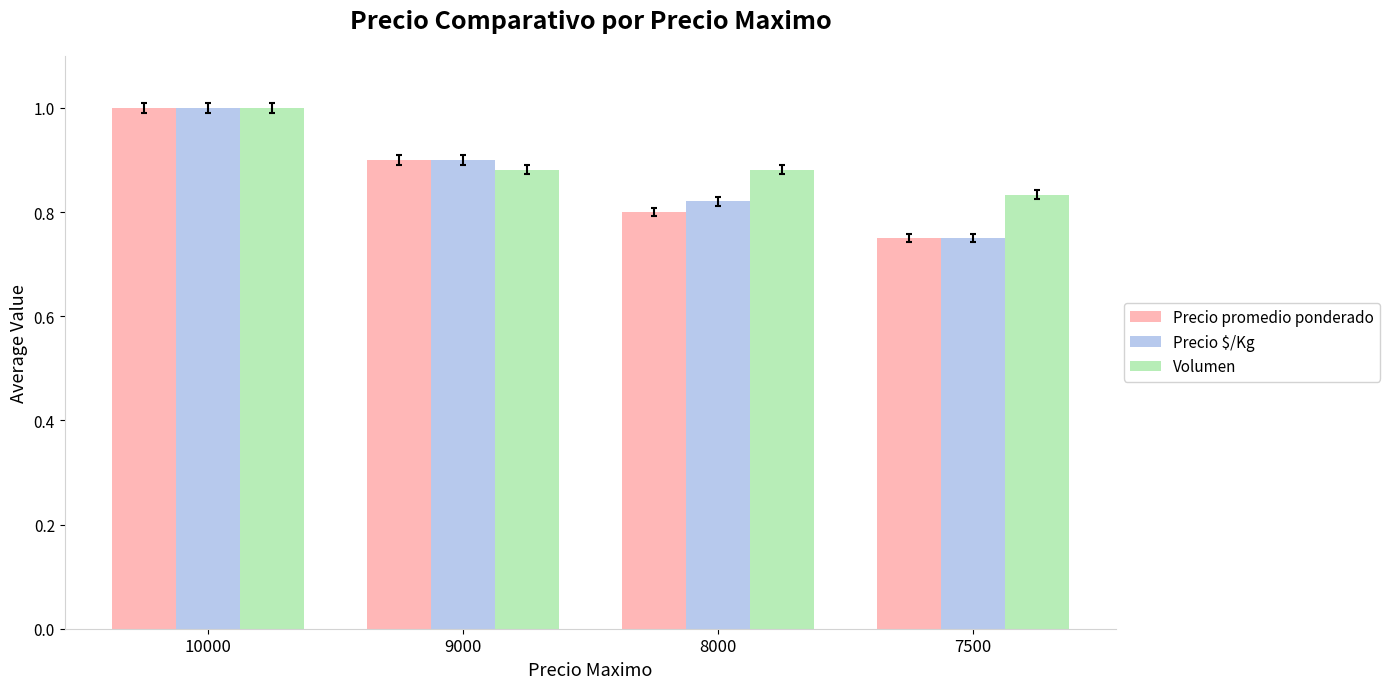

At which label is Volumen closest to 0?

7500